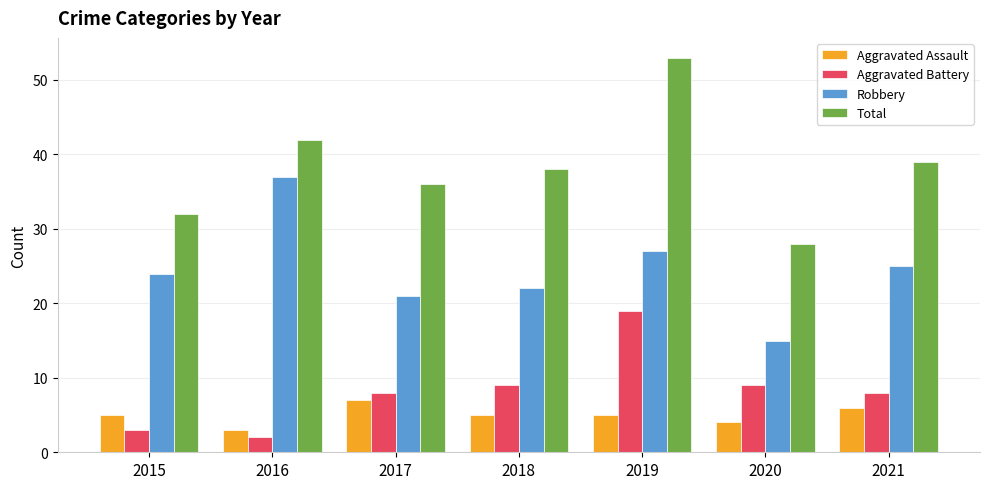

How many categories are shown in the chart?

7